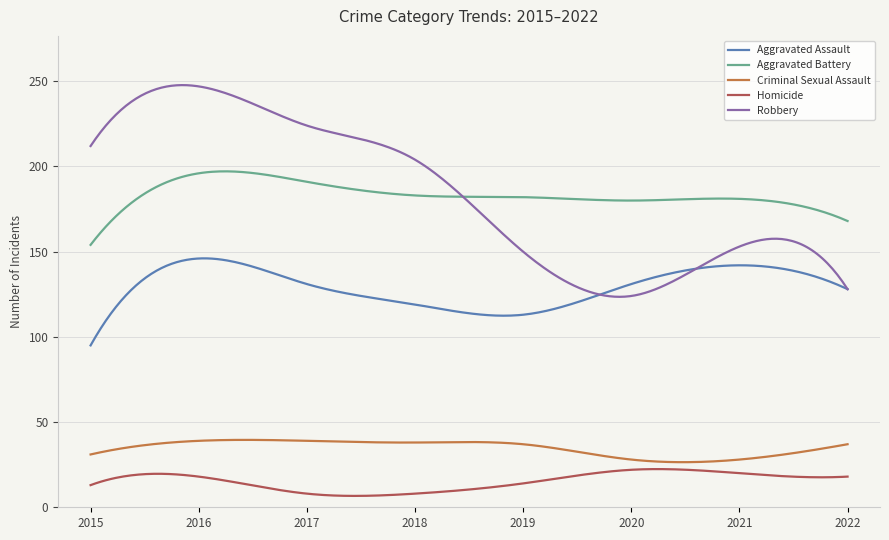

What is the minimum value for Criminal Sexual Assault?

26.5